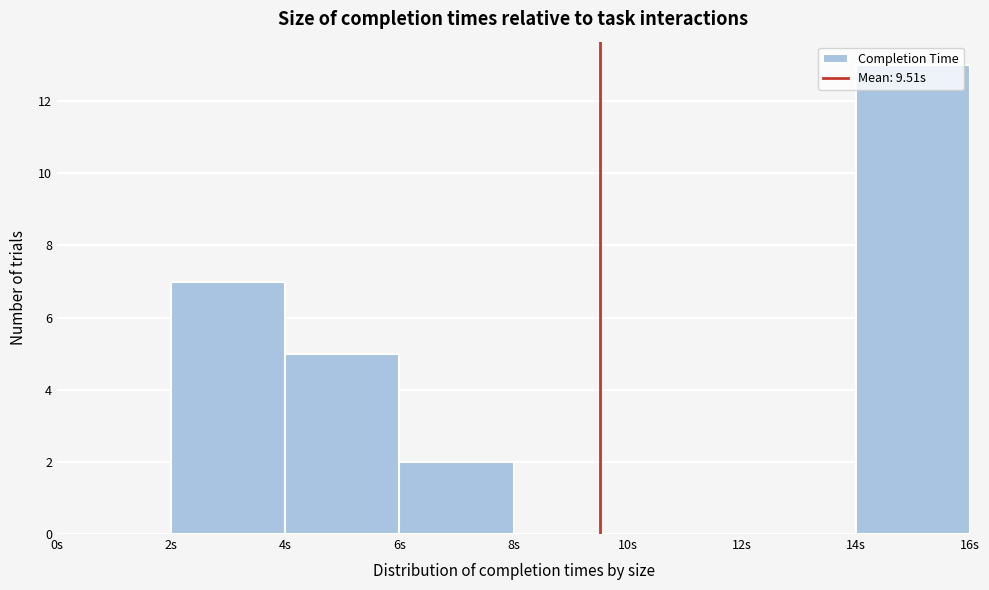

What is the height of the bar covering 6 to 8 on the x-axis? The values are not printed on the chart, so give them approximately, as read against the axis.

2